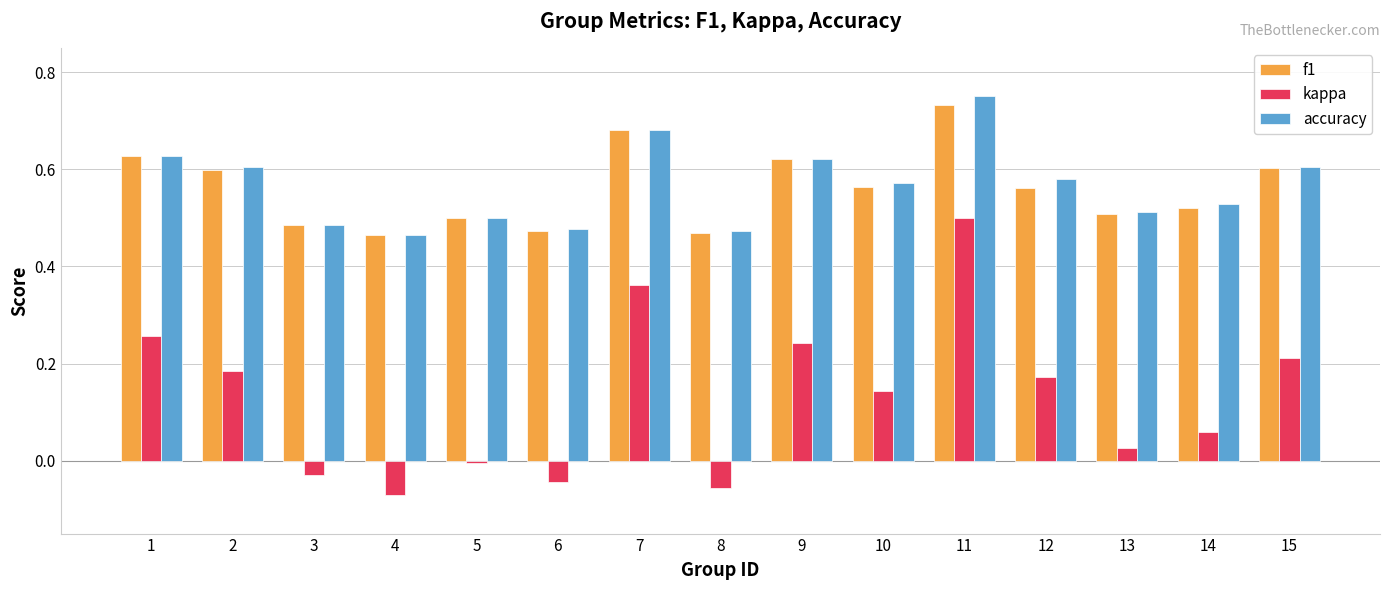

The f1 series shows 1.0 at 9. True or false?

False